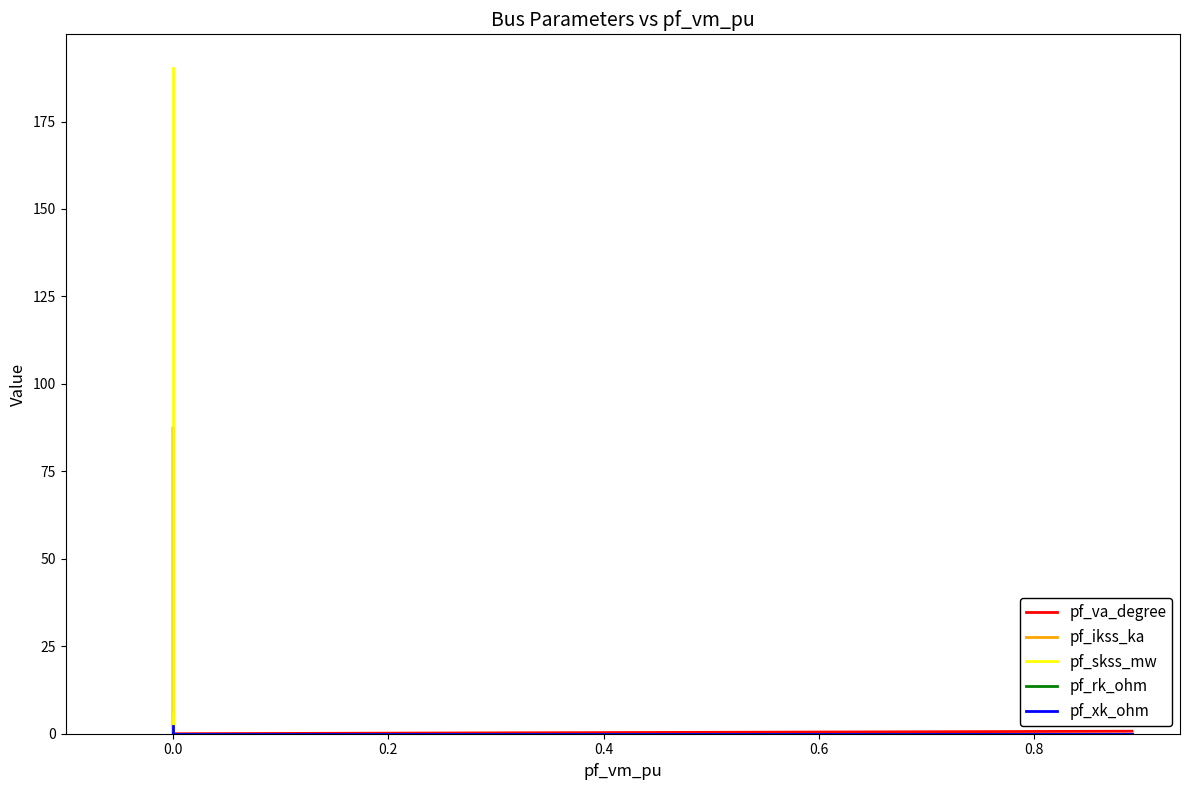

True or false: pf_va_degree and pf_rk_ohm cross at least once.

False